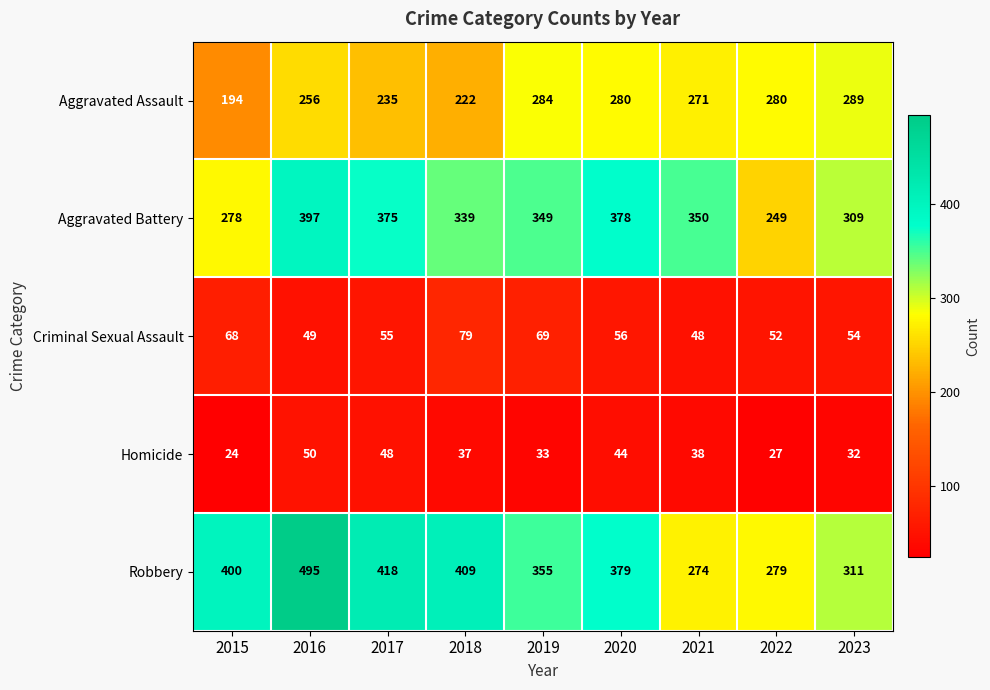

What is the difference between the highest and lowest values at 2021?

312